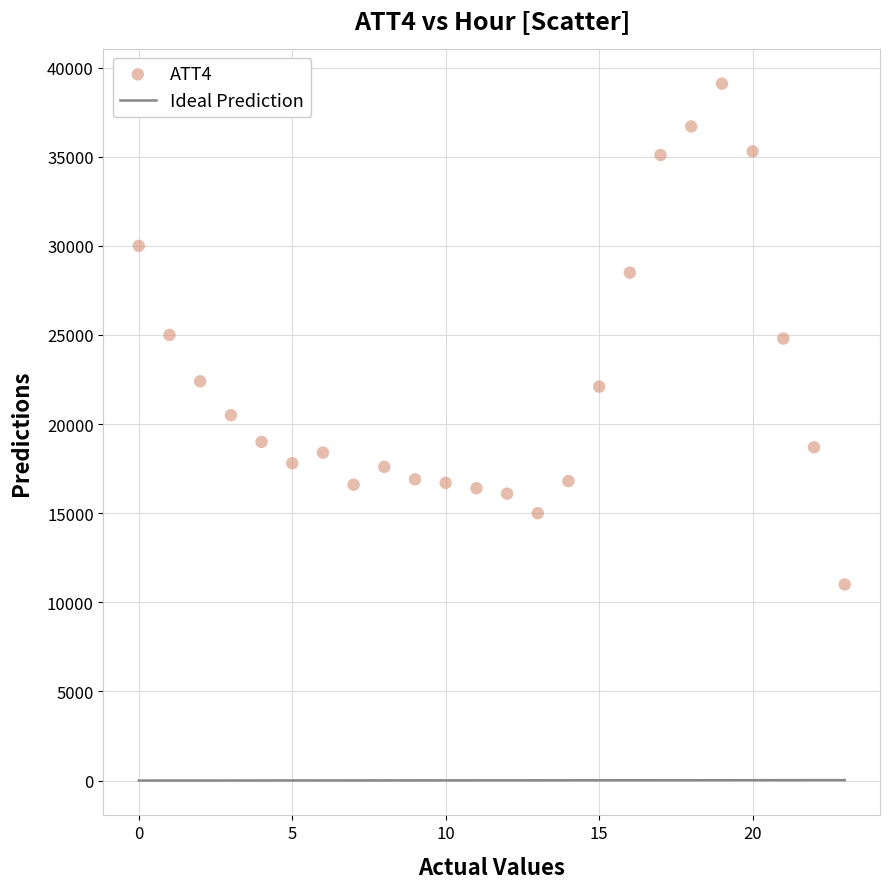

What is the range of Y values (max minus min)?

28100